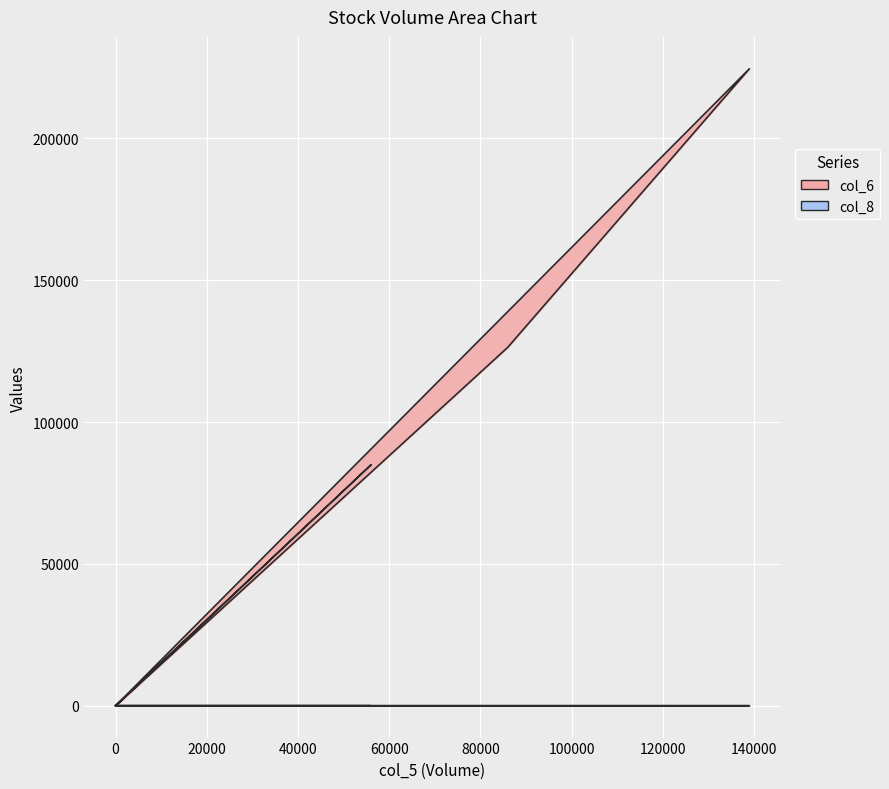

How many series are shown in this chart?

2